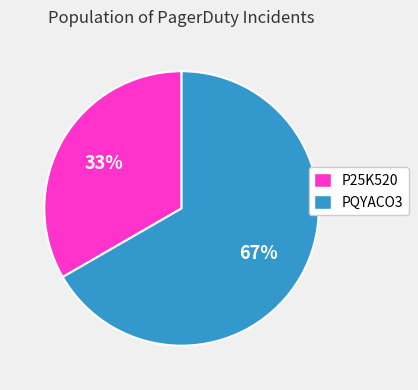

Combined, do PQYACO3 and P25K520 account for over 50%?

Yes